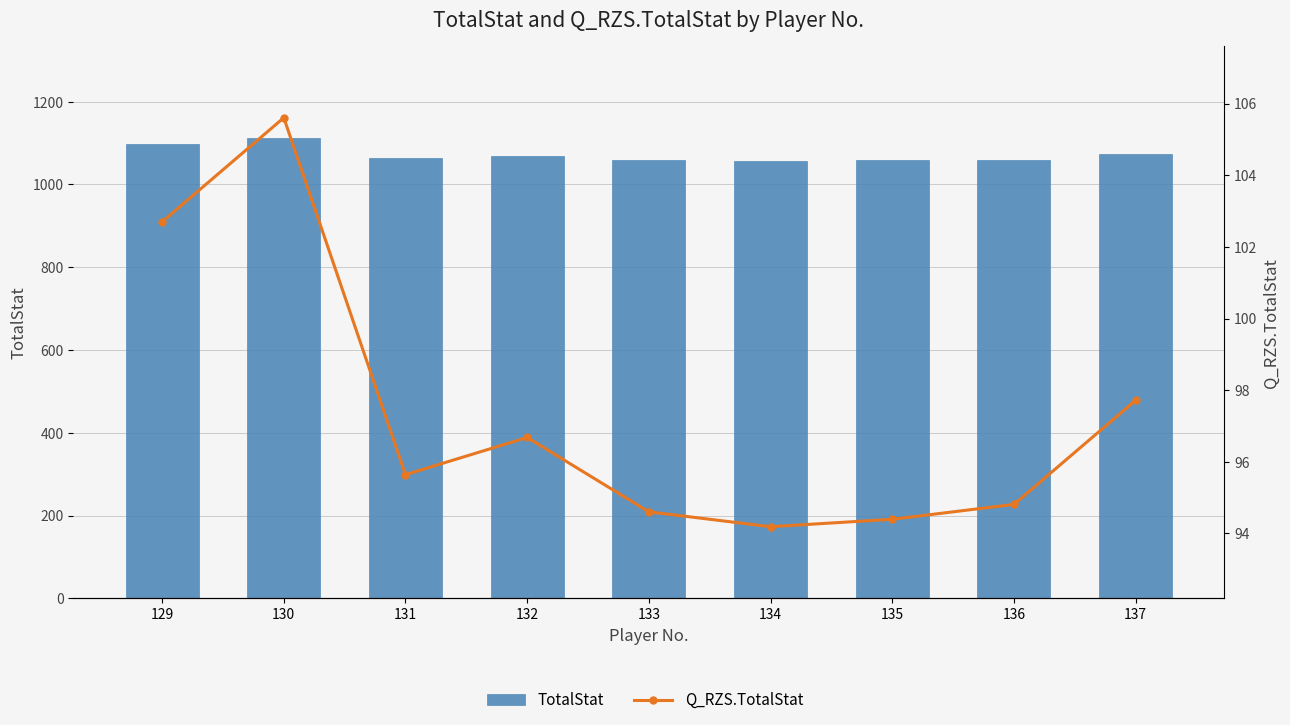

Reading left to right, list all the values displayed in this chart.

TotalStat: 1098.0	1112.0	1064.0	1069.0	1059.0	1057.0	1058.0	1060.0	1074.0
Q_RZS.TotalStat: 102.7	105.6	95.6	96.7	94.6	94.2	94.4	94.8	97.7